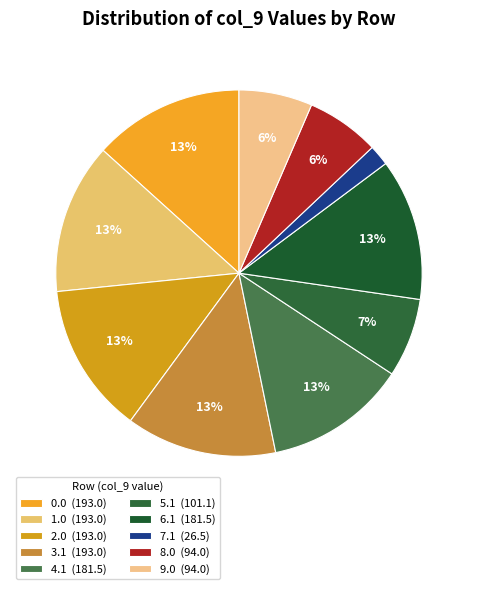

To the nearest percent, what is the average slice percentage?

10%